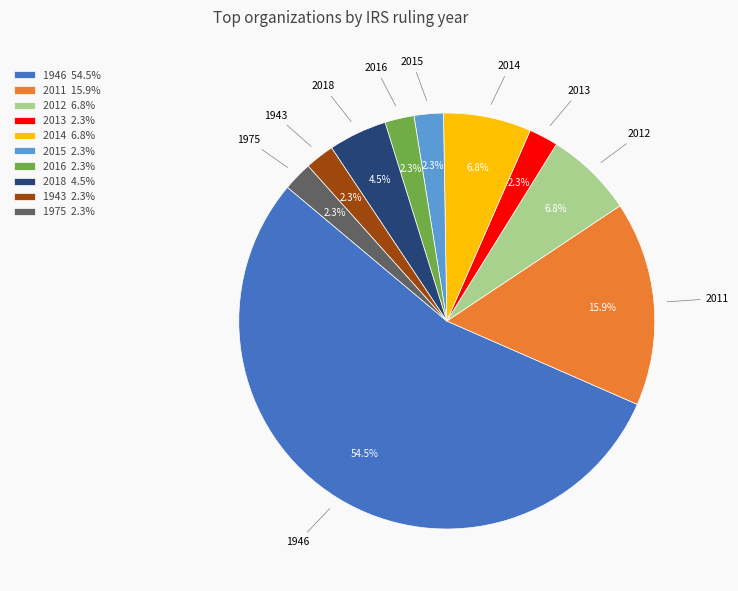

How many slices are in this pie chart?

10